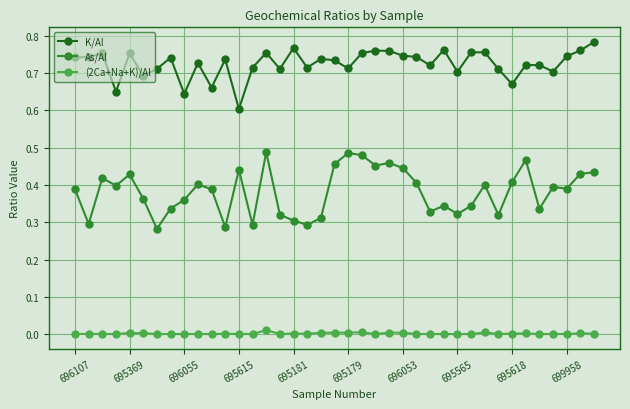

True or false: (2Ca+Na+K)/Al and As/Al cross at least once.

False